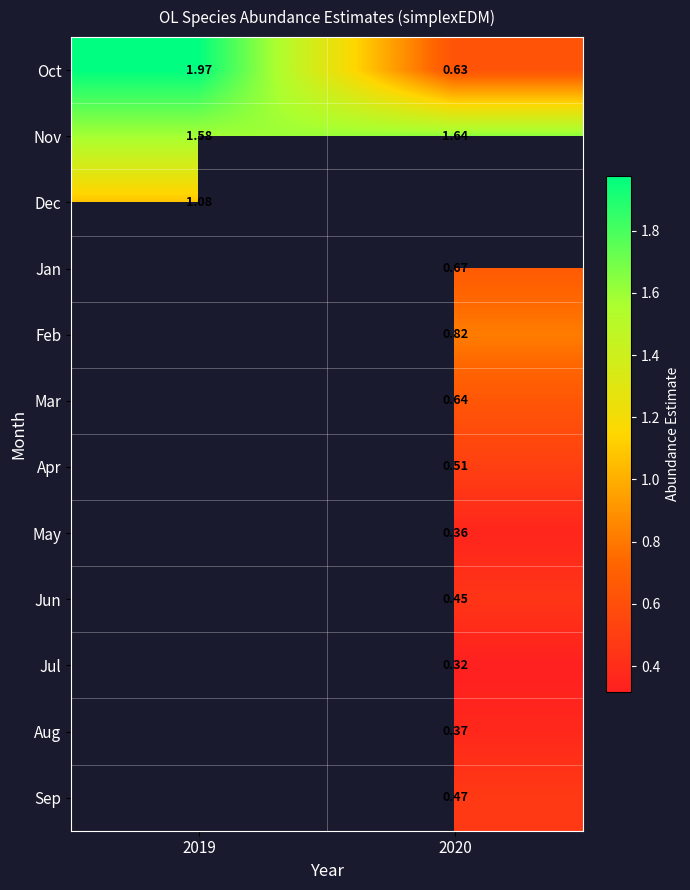

Is the value of Jun at 2020 greater than the value of Apr at 2020?

No